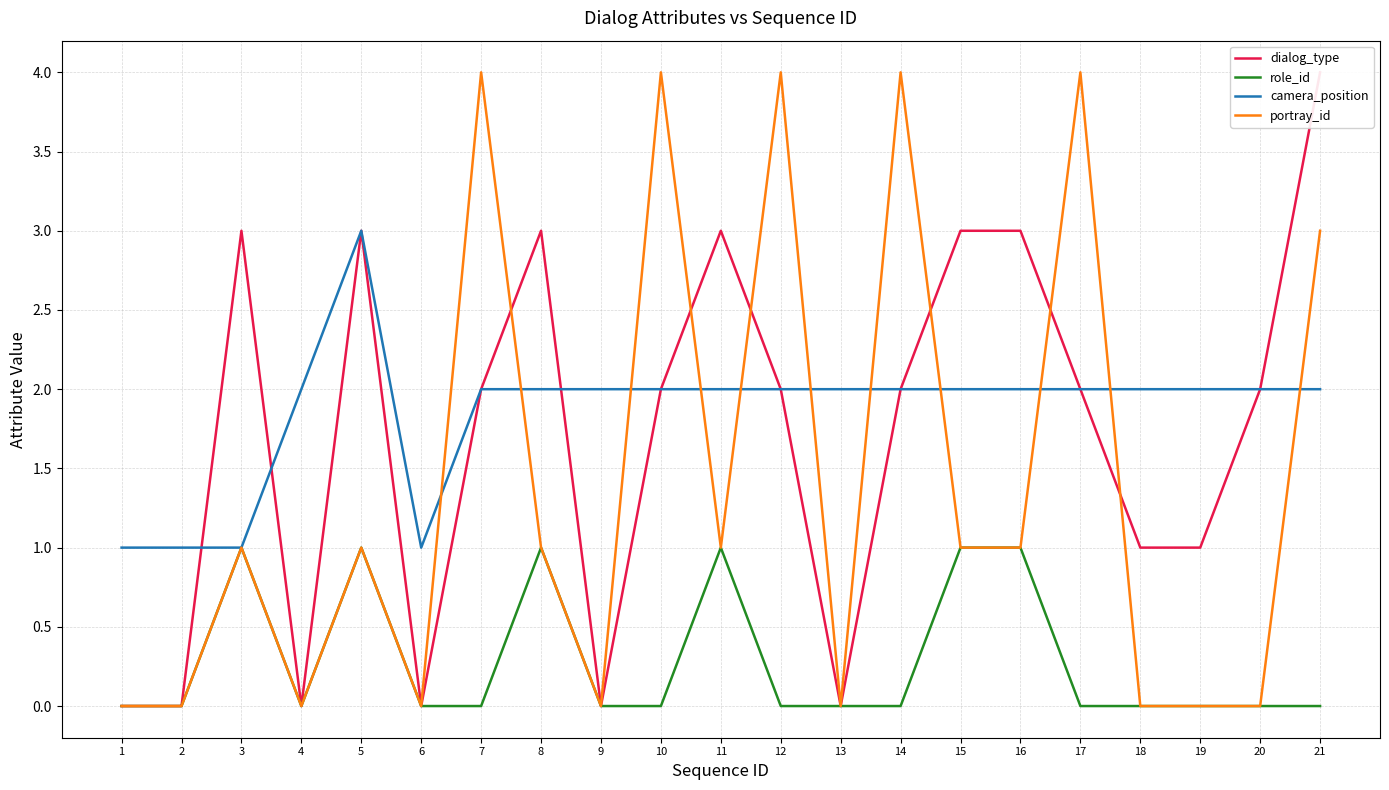

True or false: portray_id has a value of 6 at 14.

False